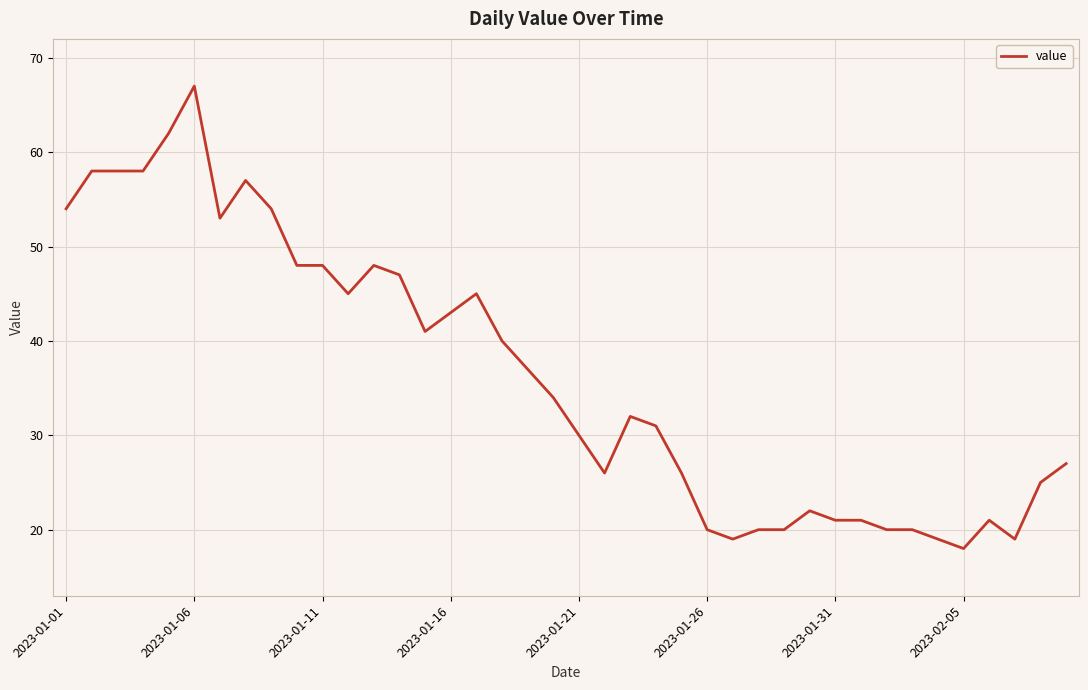

What is the greatest value displayed?

67